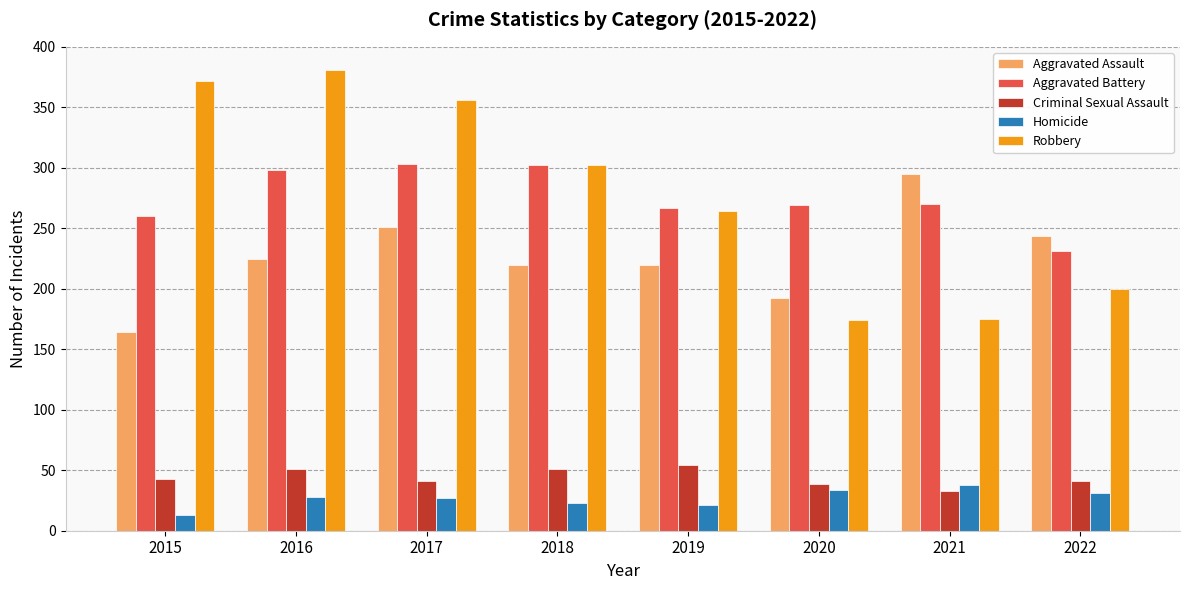

What is the difference between the highest and lowest values at 2019?

246